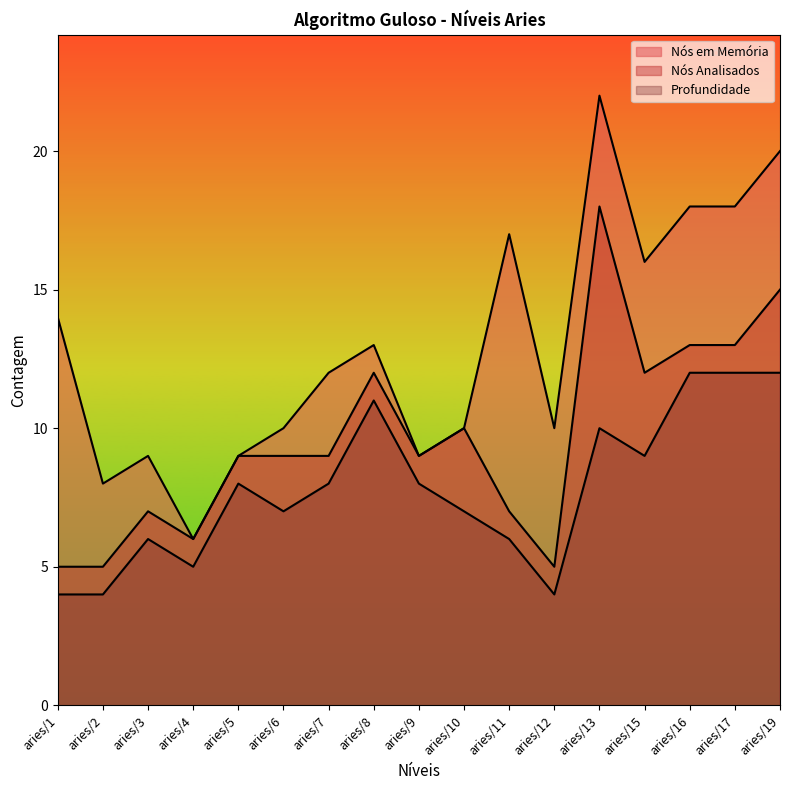

Where does the Nós em Memória series first go above 12?

aries/1